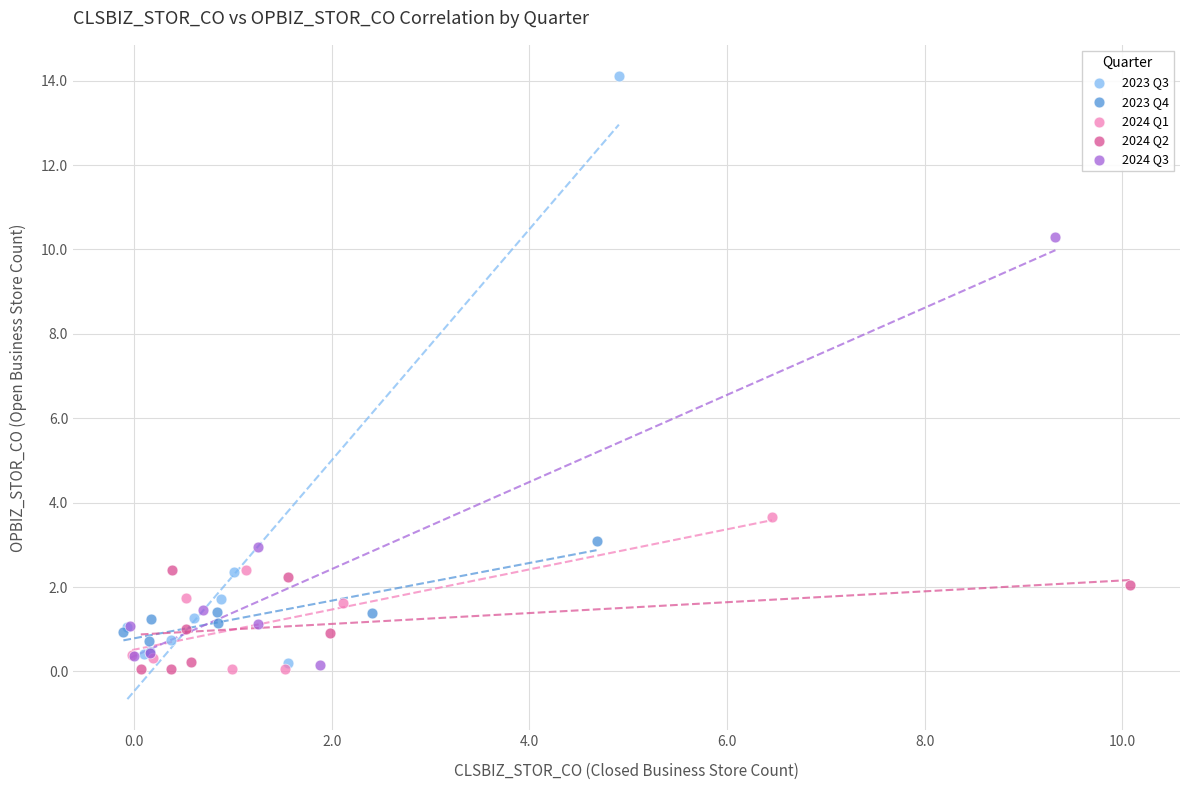

Which series has the widest spread of Y values?

2023 Q3